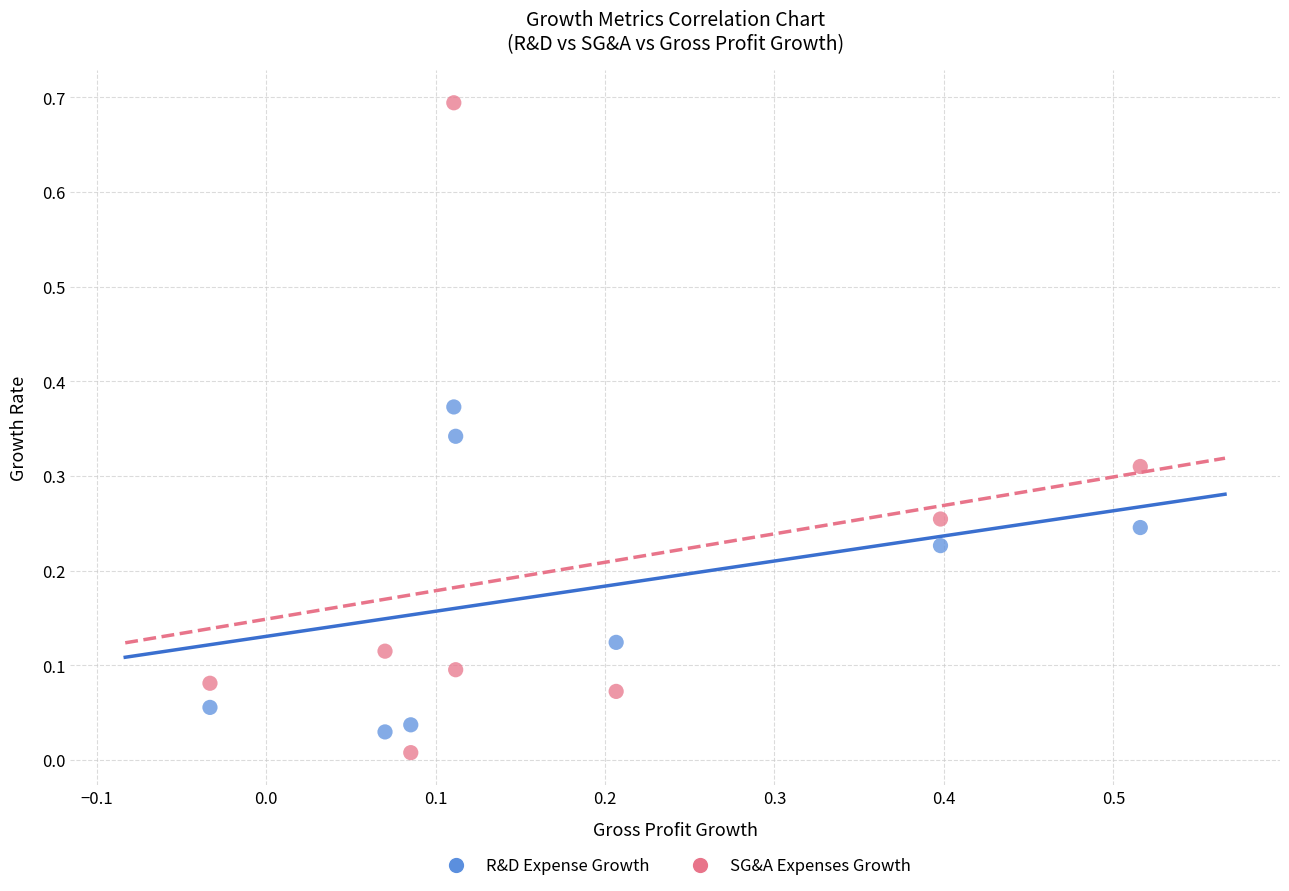

Which series contains the lowest Y value?

SG&A Expenses Growth